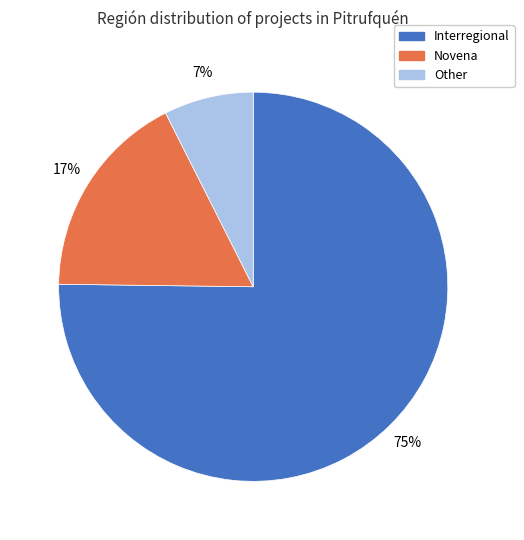

What percentage is the Novena slice, to the nearest percent?

17%